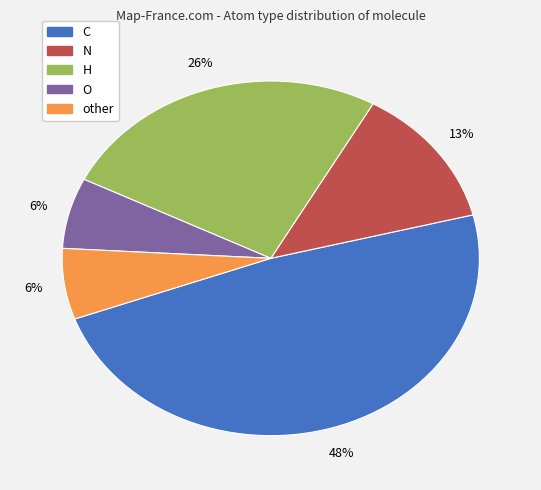

How many slices are in this pie chart?

5